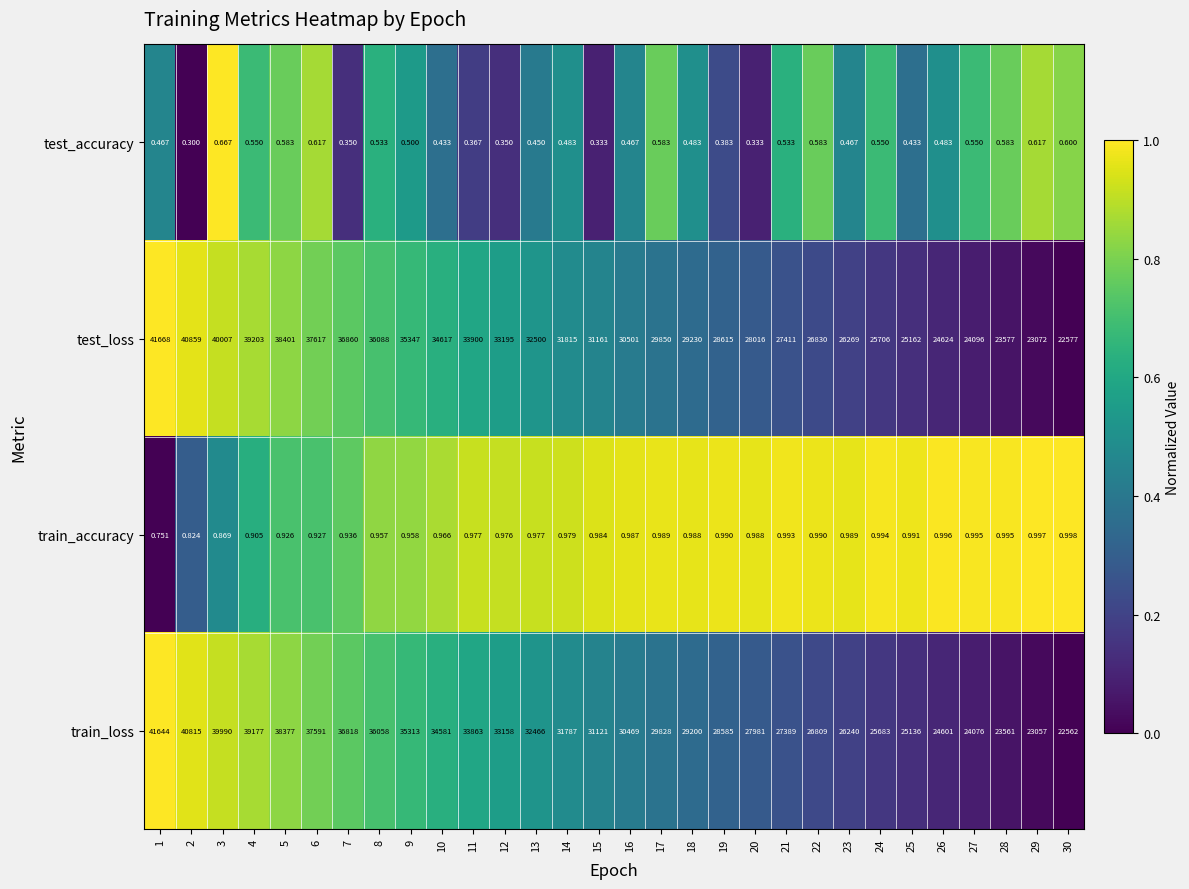

List the series in order of their peak value, lowest first.

test_accuracy, train_accuracy, train_loss, test_loss